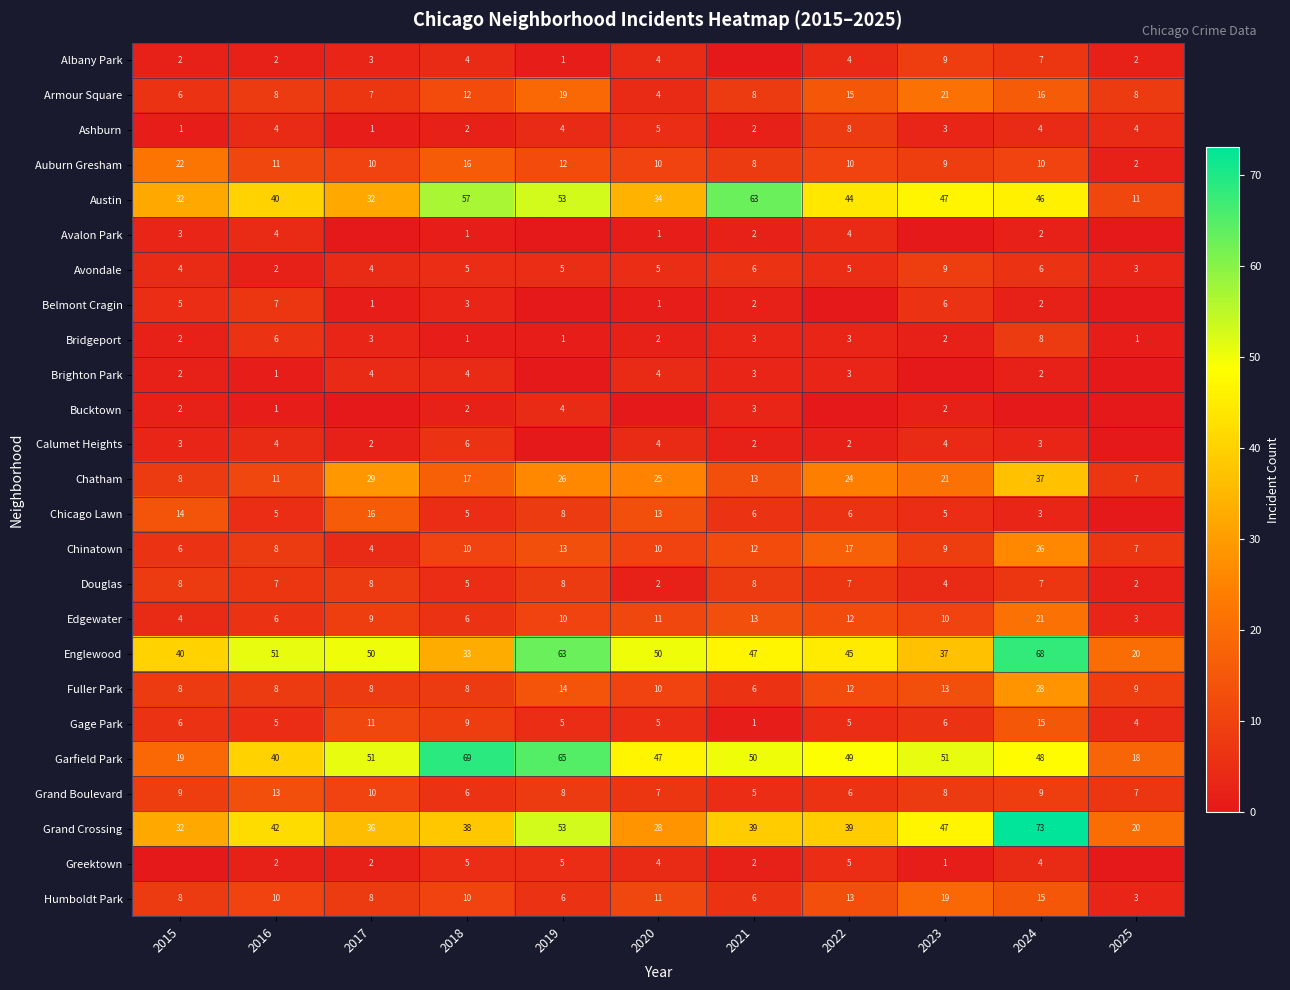

Is it true that Chatham equals 27 at 2018?

False